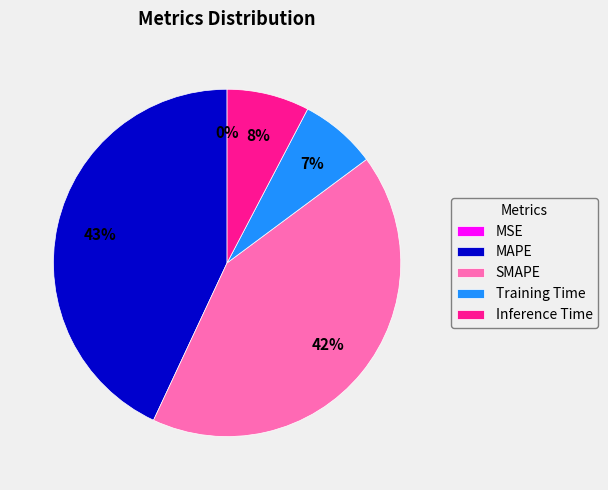

To the nearest percent, what percentage of the pie is MAPE?

43%